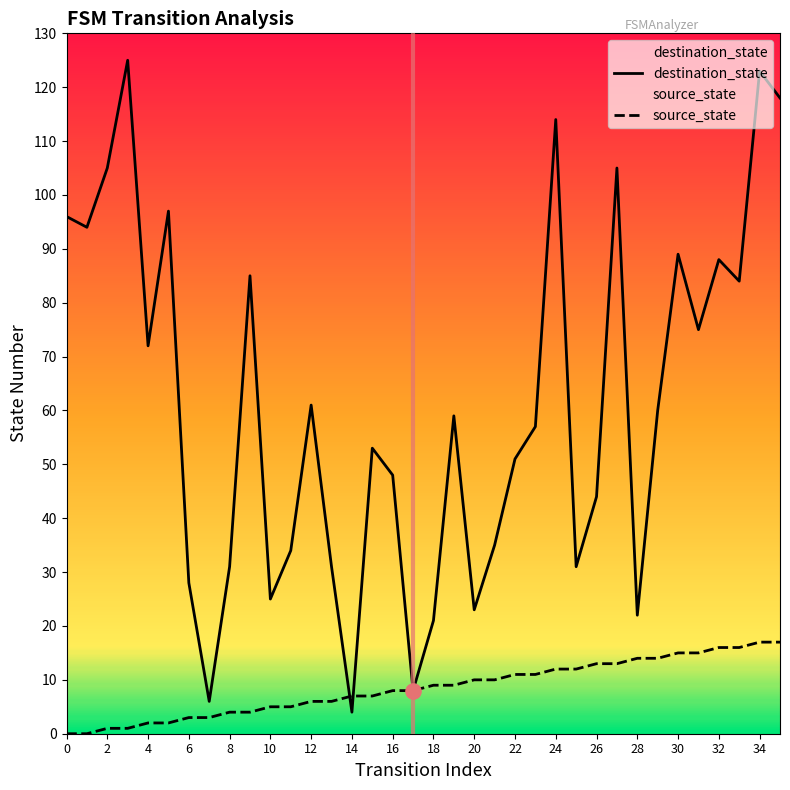

At which category is the sum across all series the highest?

34